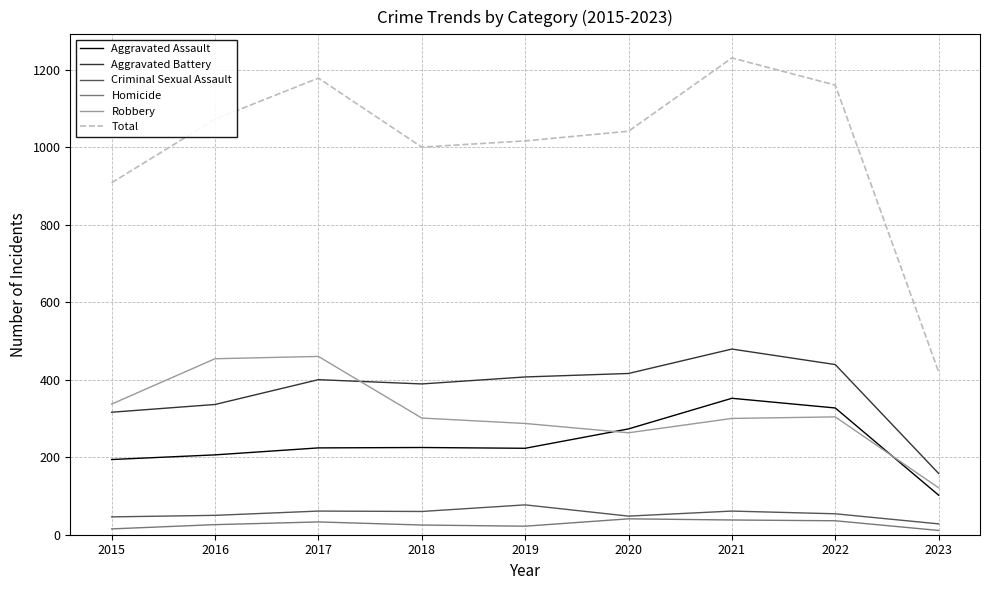

What is the lowest value of the Aggravated Battery series?

158